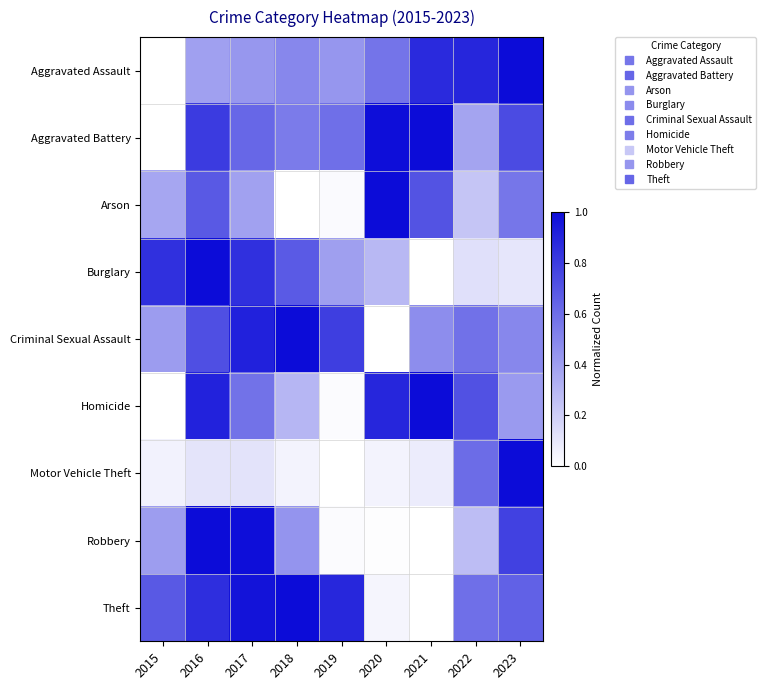

At which category does the chart reach its minimum across all series?

2015